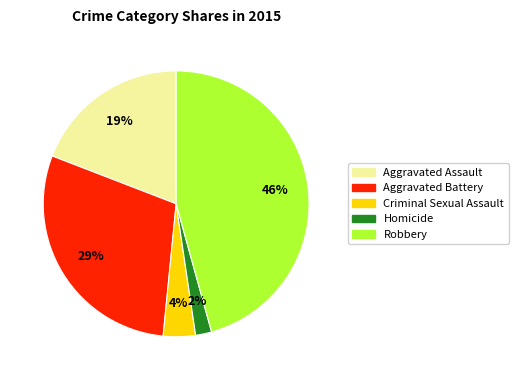

To the nearest percent, what percentage of the pie is Homicide?

2%